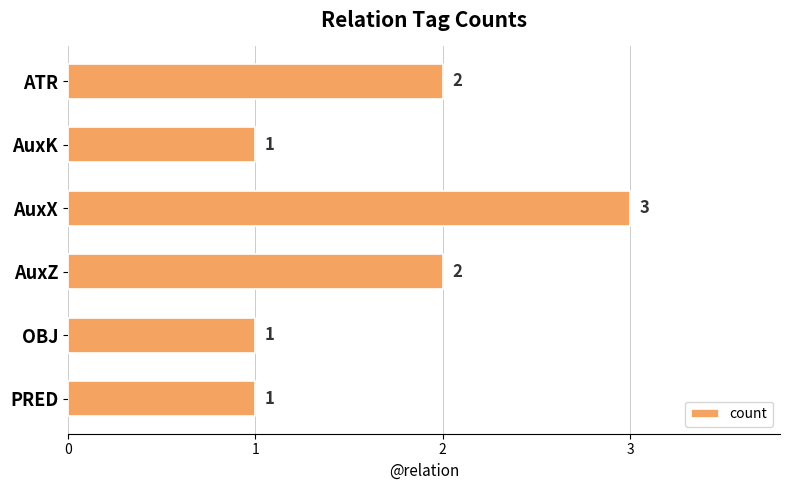

How many values are between 1 and 2?

5